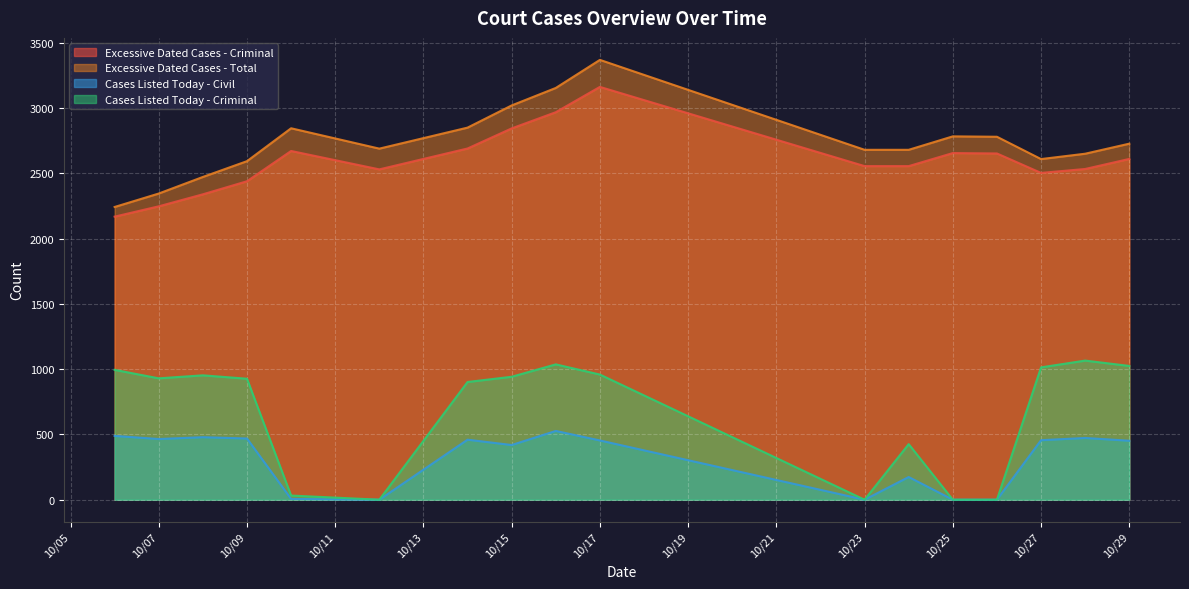

Reading left to right, transcribe all the data shown in this chart.

Excessive Dated Cases - Criminal: 2169	2248	2340	2440	2672	2531	2691	2845	2969	3163	2556	2556	2656	2653	2504	2534	2611
Excessive Dated Cases - Total: 2243	2346	2473	2594	2846	2690	2851	3021	3155	3370	2681	2681	2784	2781	2610	2651	2728
Cases Listed Today - Civil: 489	465	479	469	6	0	460	419	527	454	0	174	0	0	456	473	452
Cases Listed Today - Criminal: 995	930	953	927	32	0	902	942	1037	959	0	426	0	0	1014	1066	1025